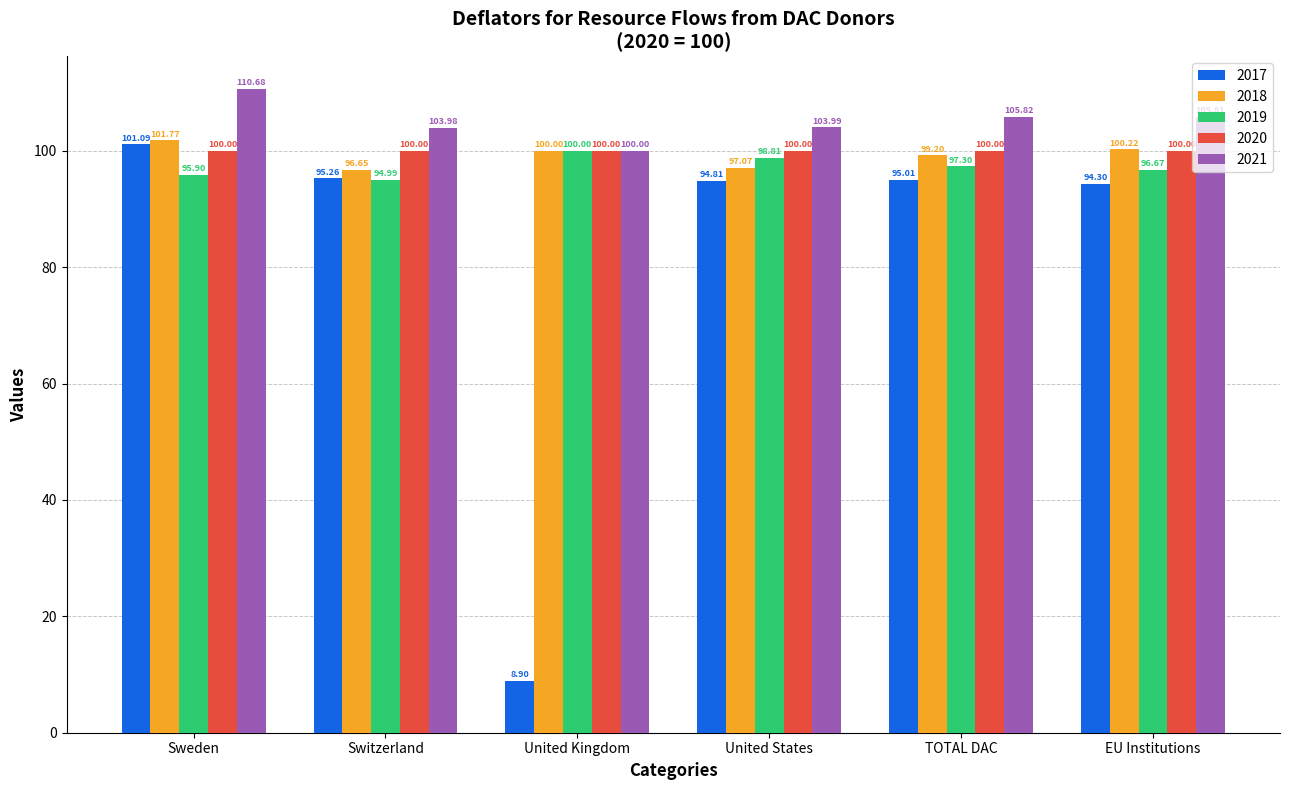

What is the sum of the 2017 values at EU Institutions and Switzerland?

189.6